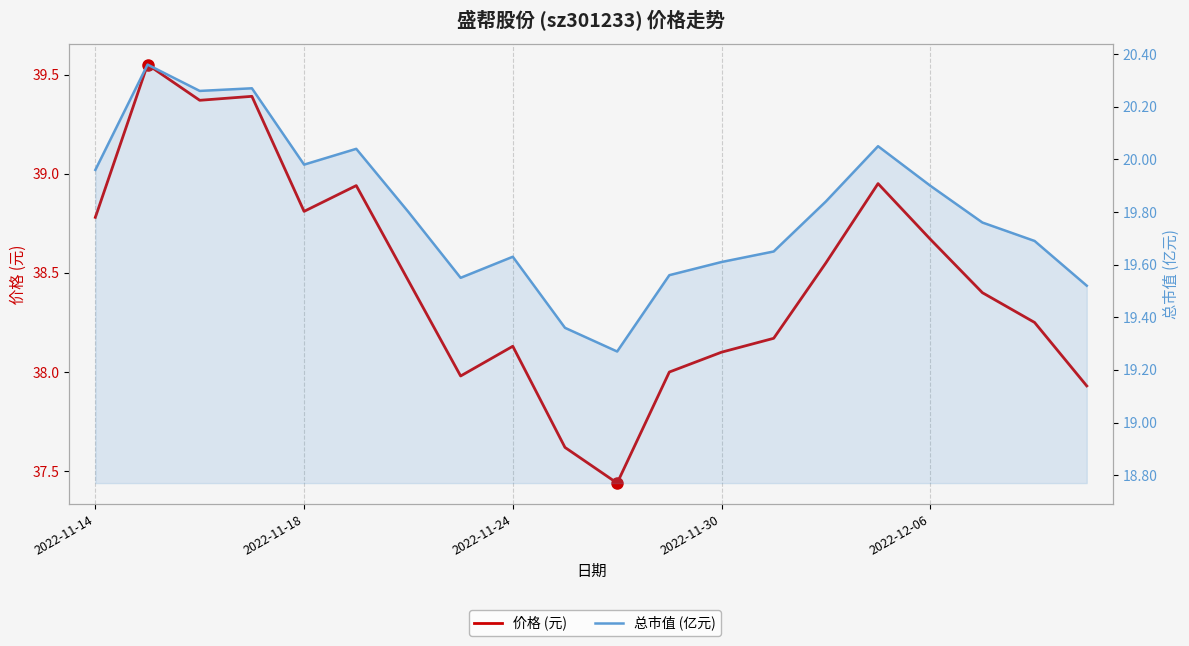

True or false: 总市值 (亿元) and 价格 (元) cross at least once.

False